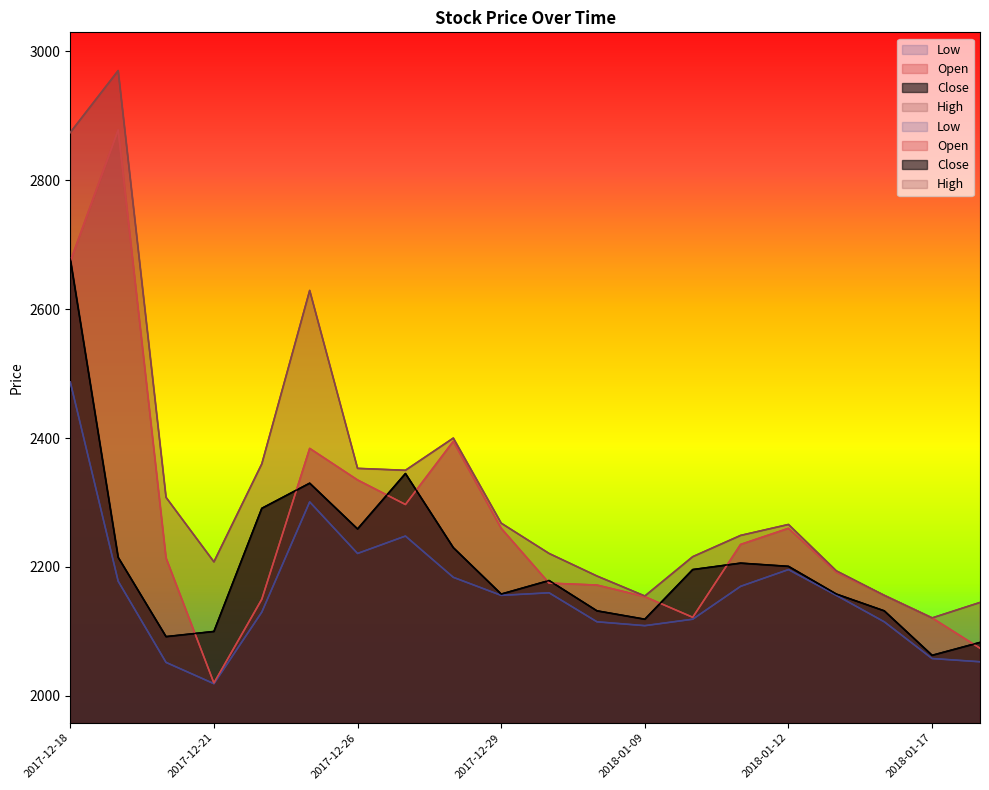

Reading right to left, extract all data points from this chart.

Close: 2018-01-18=2083	2018-01-17=2063	2018-01-16=2132	2018-01-15=2158	2018-01-12=2201	2018-01-11=2206	2018-01-10=2196	2018-01-09=2119	2018-01-05=2132	2018-01-04=2179	2017-12-29=2158	2017-12-28=2230	2017-12-27=2345	2017-12-26=2259	2017-12-25=2330	2017-12-22=2291	2017-12-21=2100	2017-12-20=2092	2017-12-19=2215	2017-12-18=2678
Open: 2018-01-18=2074	2018-01-17=2121	2018-01-16=2156	2018-01-15=2192	2018-01-12=2260	2018-01-11=2235	2018-01-10=2122	2018-01-09=2154	2018-01-05=2172	2018-01-04=2175	2017-12-29=2260	2017-12-28=2395	2017-12-27=2297	2017-12-26=2335	2017-12-25=2384	2017-12-22=2150	2017-12-21=2020	2017-12-20=2214	2017-12-19=2878	2017-12-18=2674
High: 2018-01-18=2145	2018-01-17=2121	2018-01-16=2156	2018-01-15=2194	2018-01-12=2266	2018-01-11=2249	2018-01-10=2216	2018-01-09=2155	2018-01-05=2186	2018-01-04=2221	2017-12-29=2268	2017-12-28=2400	2017-12-27=2350	2017-12-26=2353	2017-12-25=2629	2017-12-22=2360	2017-12-21=2208	2017-12-20=2308	2017-12-19=2970	2017-12-18=2874
Low: 2018-01-18=2053	2018-01-17=2058	2018-01-16=2115	2018-01-15=2156	2018-01-12=2196	2018-01-11=2170	2018-01-10=2119	2018-01-09=2109	2018-01-05=2115	2018-01-04=2160	2017-12-29=2156	2017-12-28=2184	2017-12-27=2248	2017-12-26=2221	2017-12-25=2301	2017-12-22=2130	2017-12-21=2019	2017-12-20=2052	2017-12-19=2178	2017-12-18=2487